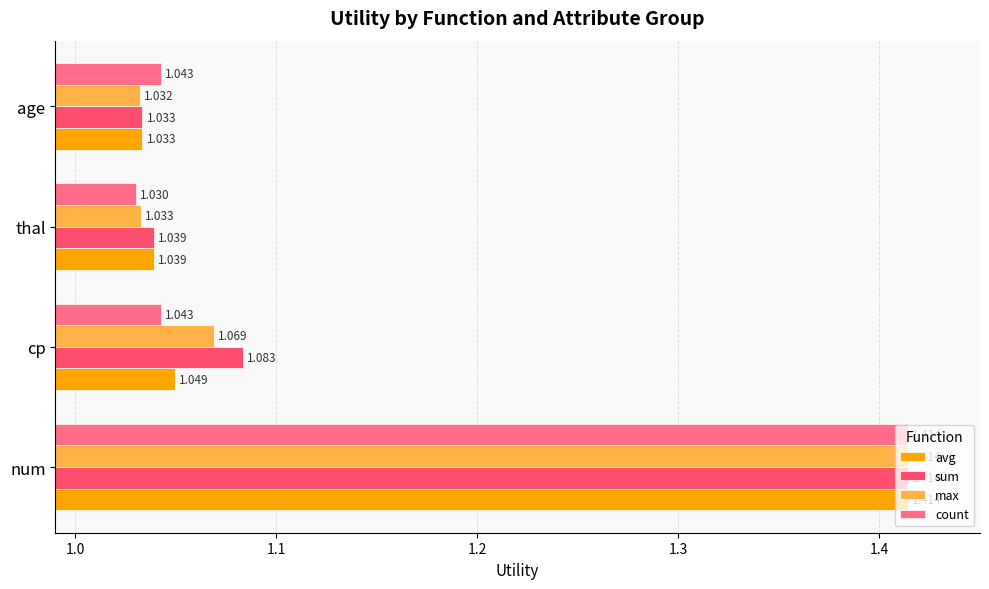

List the series in order of their overall mean, lowest first.

count, avg, max, sum